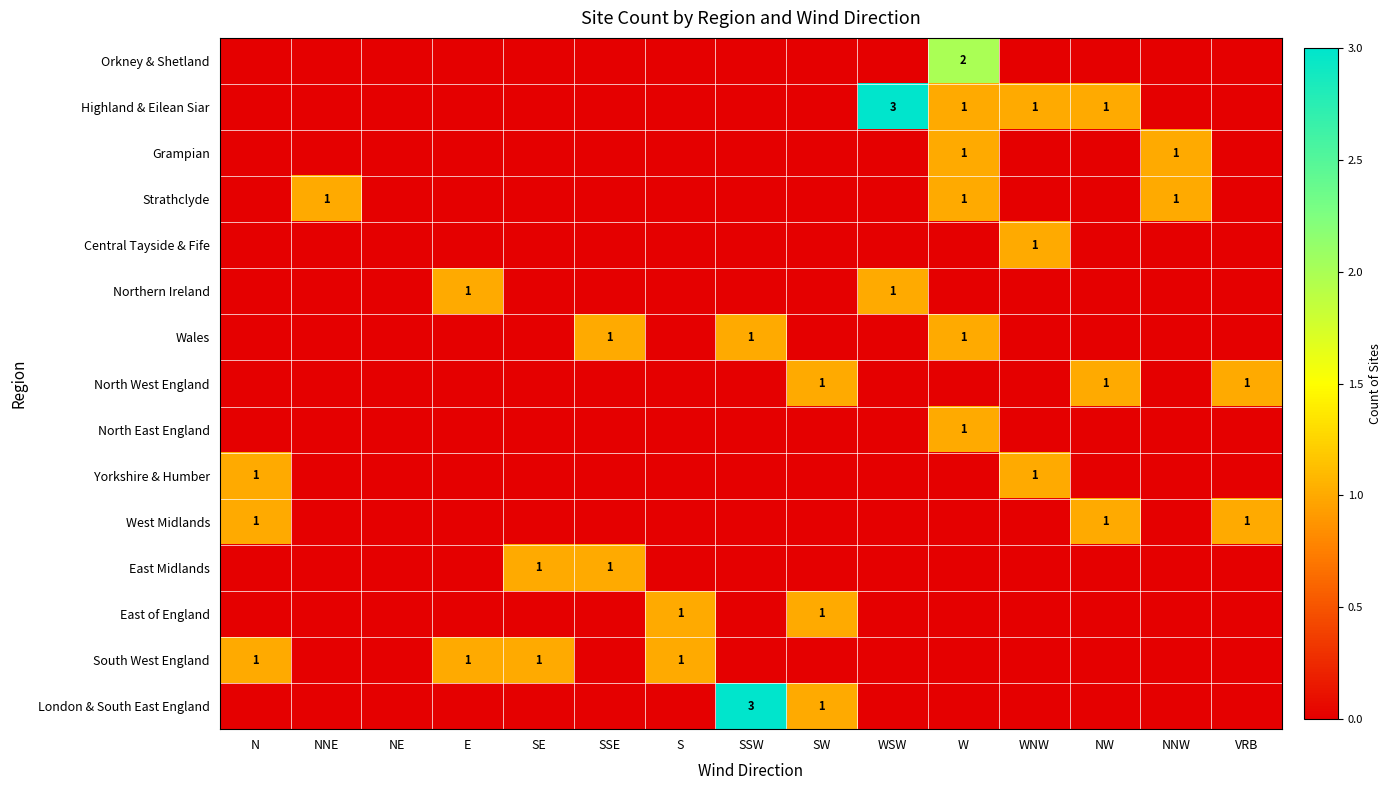

The value of South West England at E is 0. True or false?

False